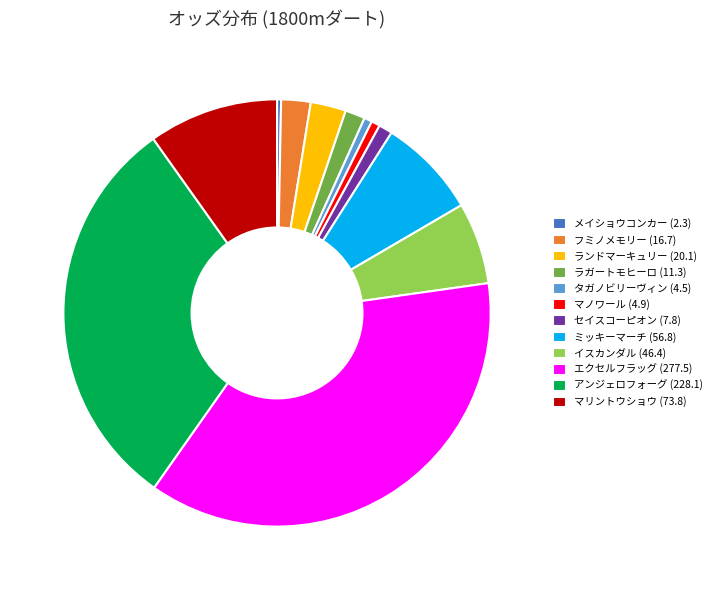

Do ランドマーキュリー and セイスコーピオン together represent more than half of the pie?

No